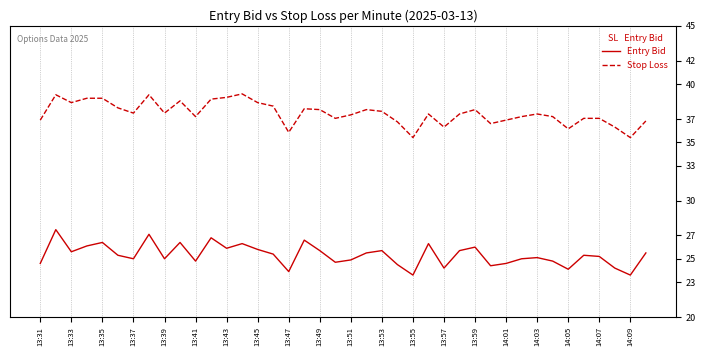

What is the minimum value for Stop Loss?

35.4